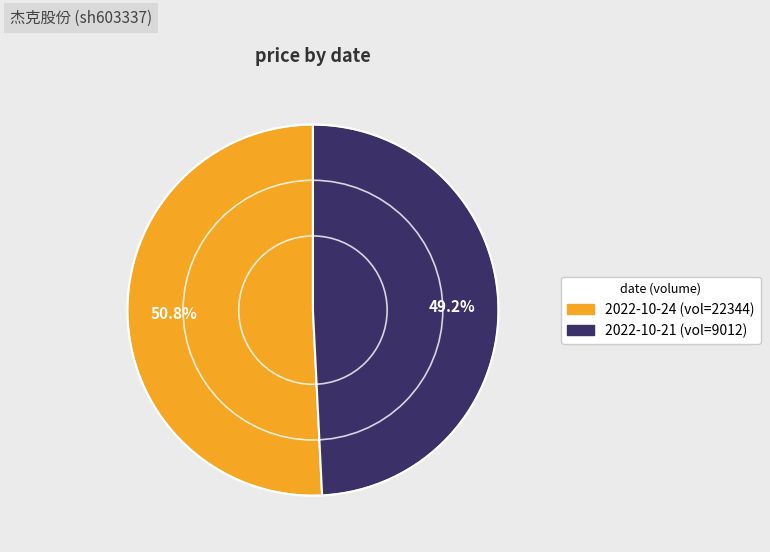

Does any single category account for the majority?

Yes